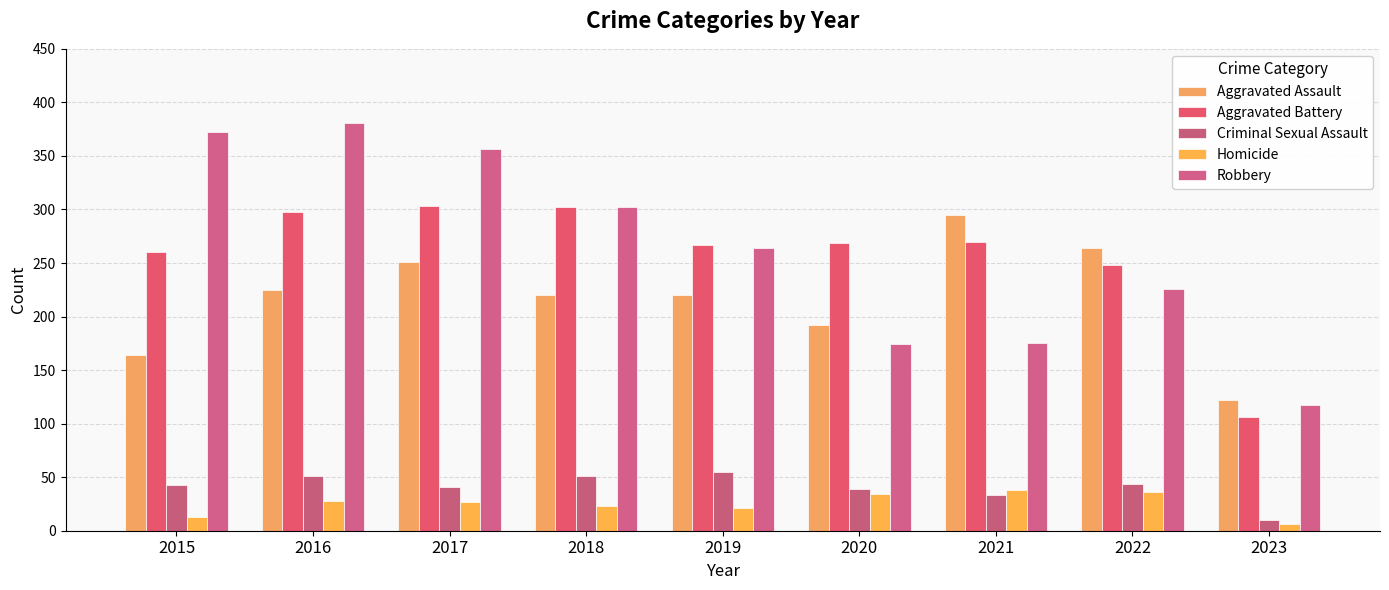

What is the value of the Criminal Sexual Assault bar at the 5th from the left?

55